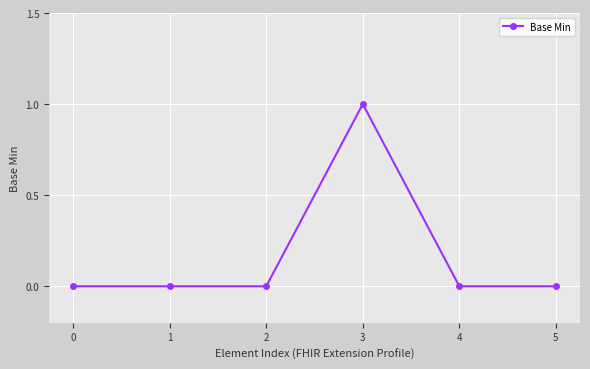

True or false: the data has more than 0 interior local peaks.

True